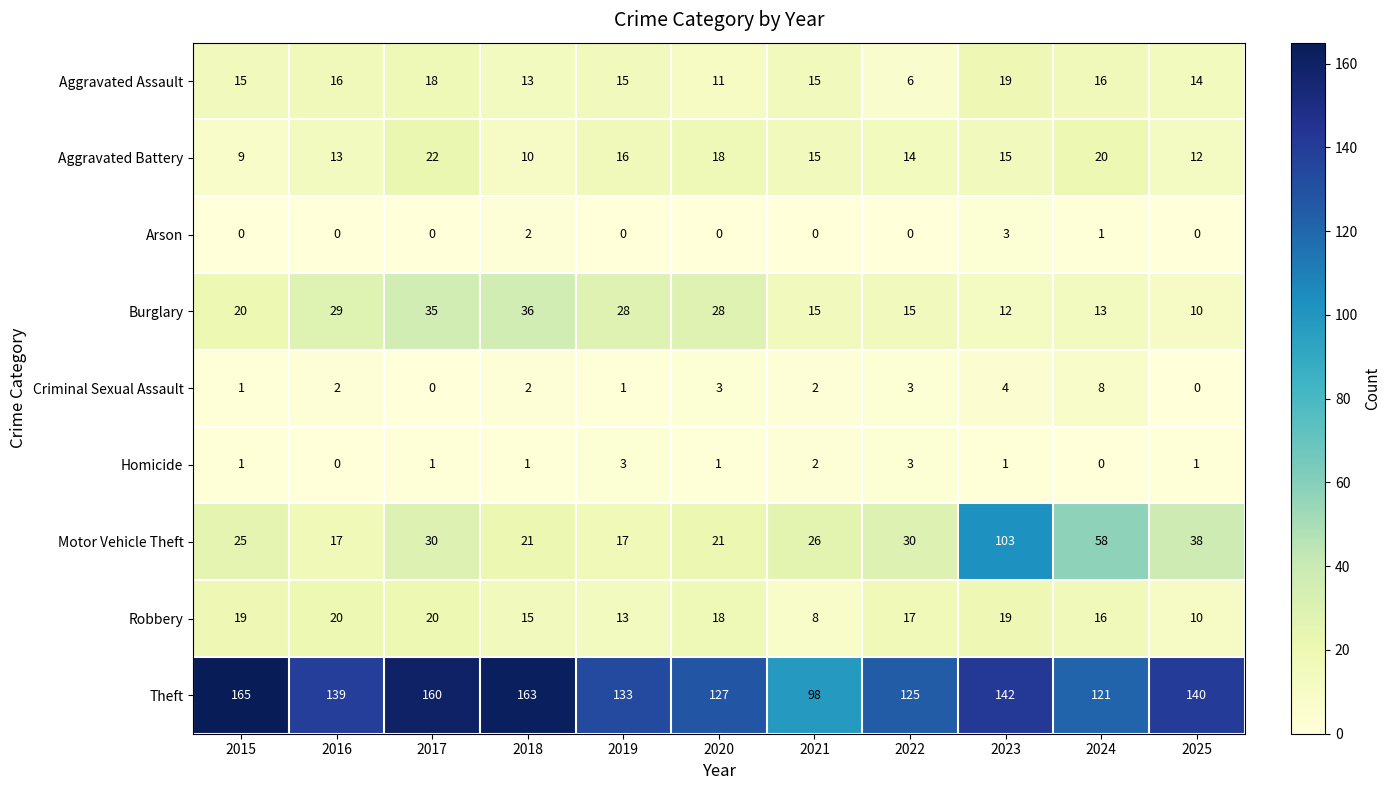

How many series are shown in this chart?

9